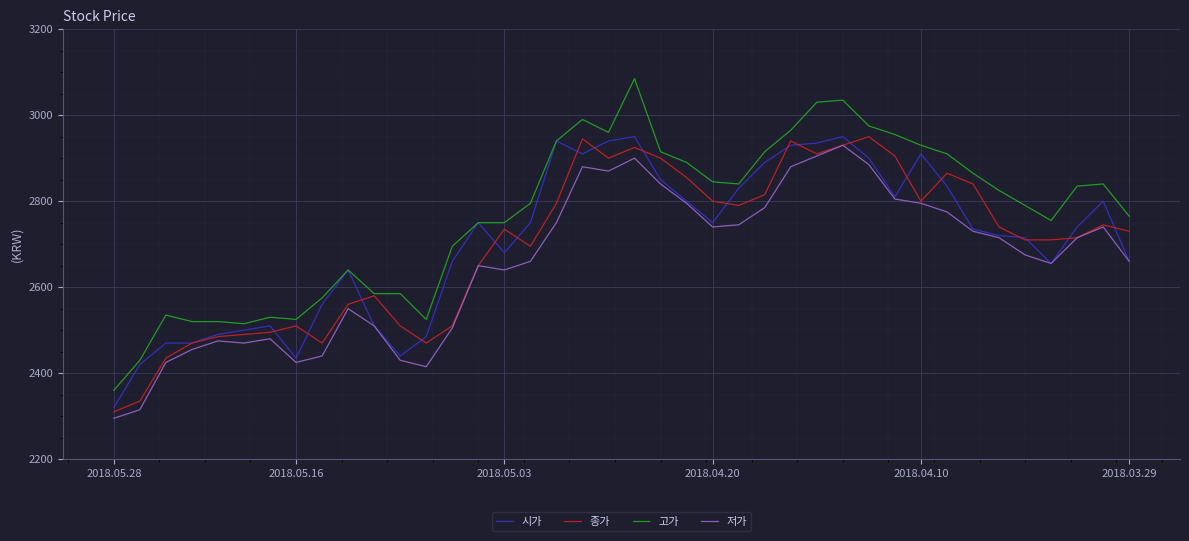

What is the average value of the 시가 series?

2706